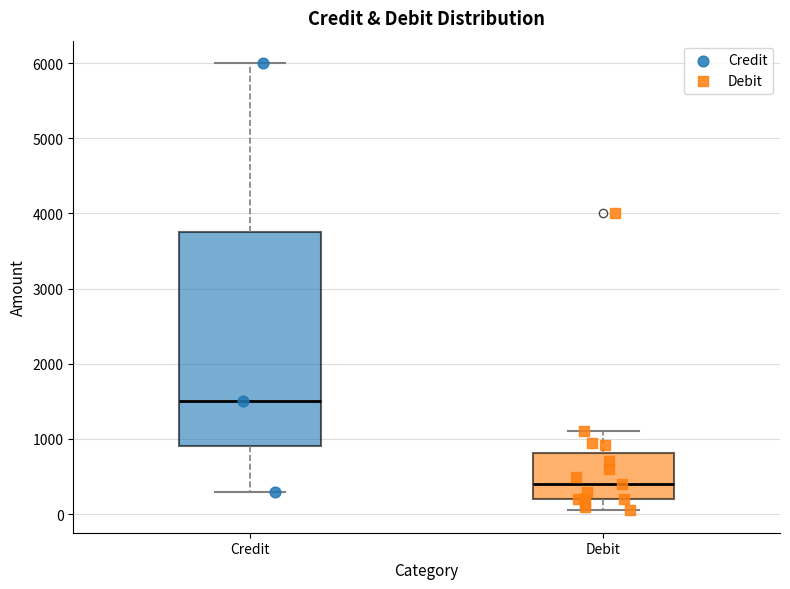

Which box has the highest median line?

Credit